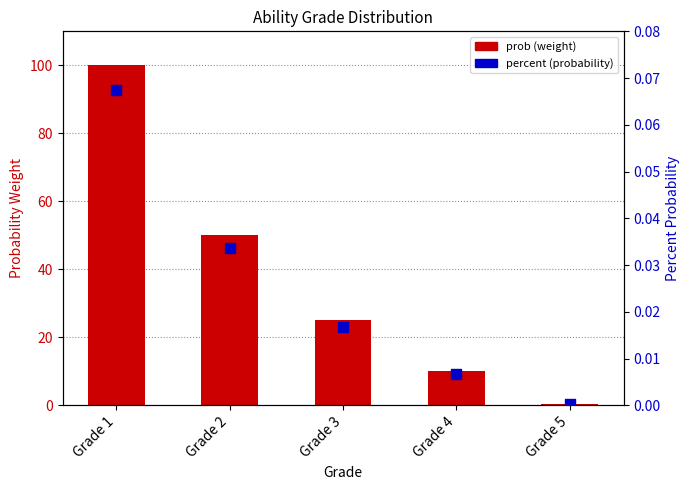

At which category is the sum across all series the highest?

Grade 1